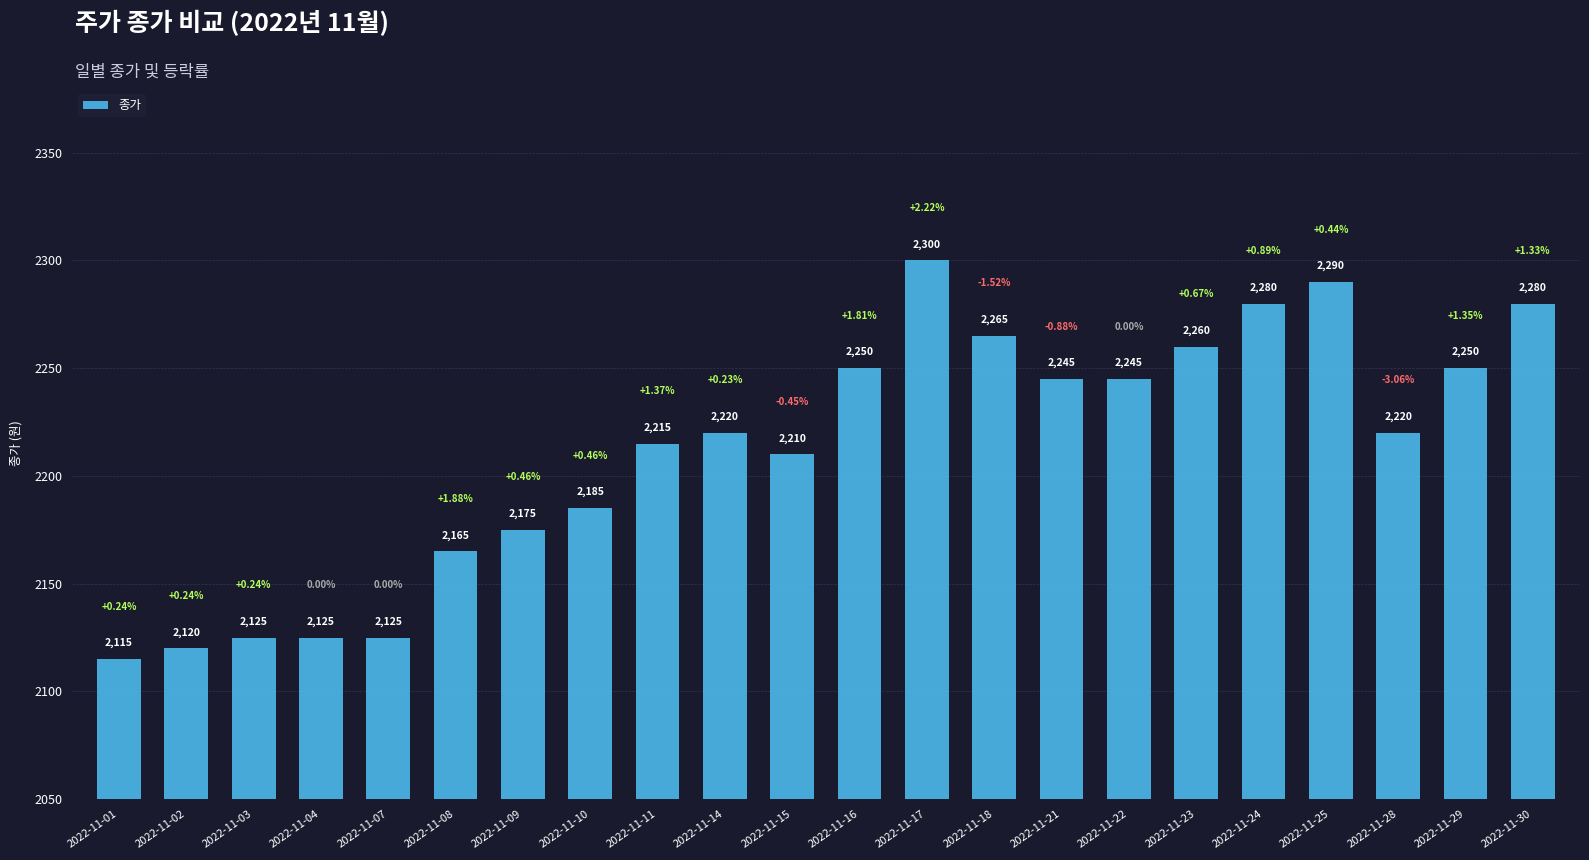

The value at 2022-11-18 is 2265. True or false?

True